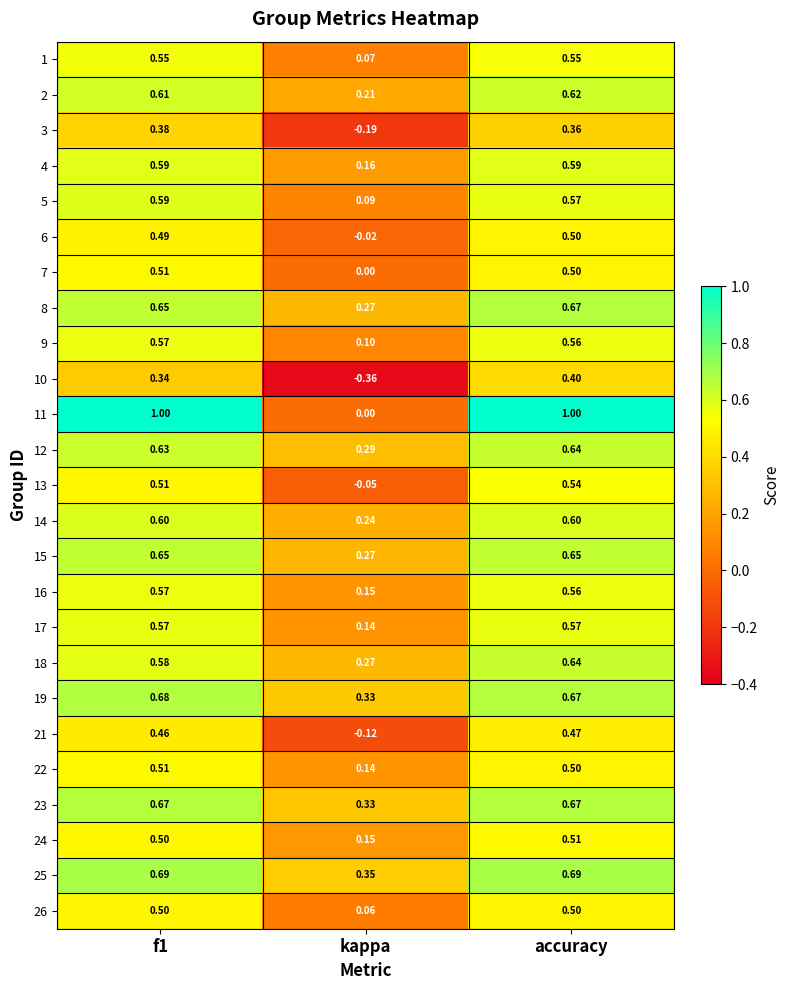

At which label is 24 closest to 0?

kappa